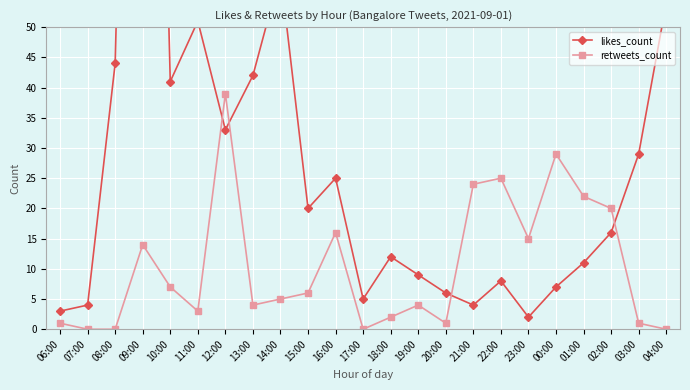

What is the label of the 23rd point from the left?

04:00